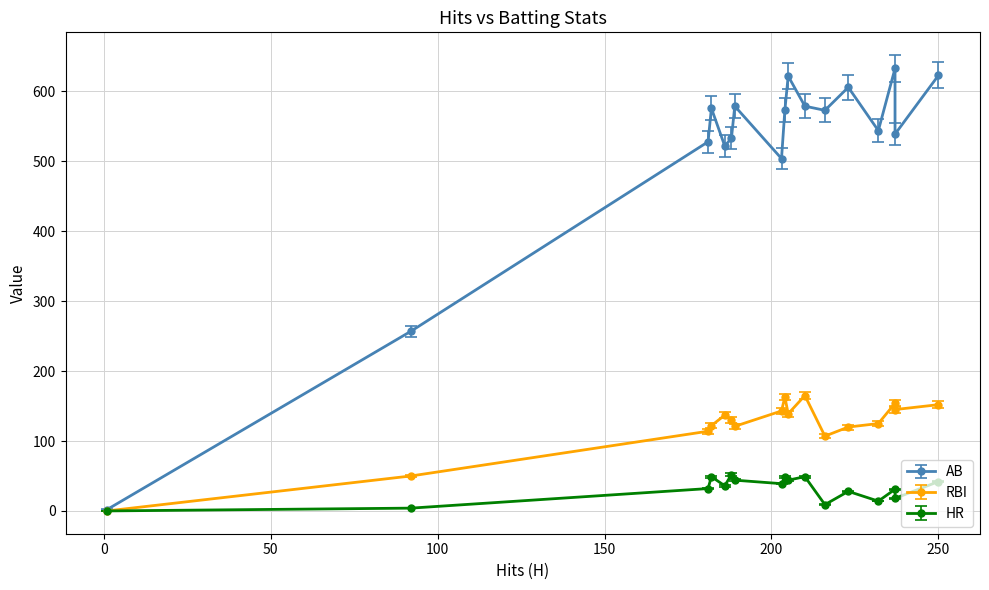

What are all the series names shown in the legend?

AB, RBI, HR